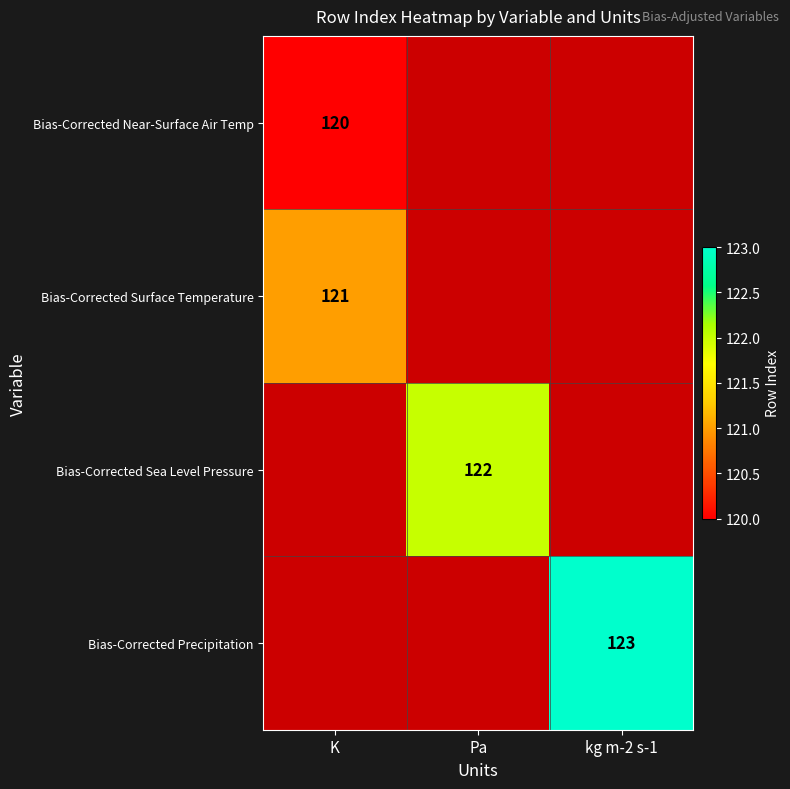

The value of Bias-Corrected Precipitation at kg m-2 s-1 is 198. True or false?

False